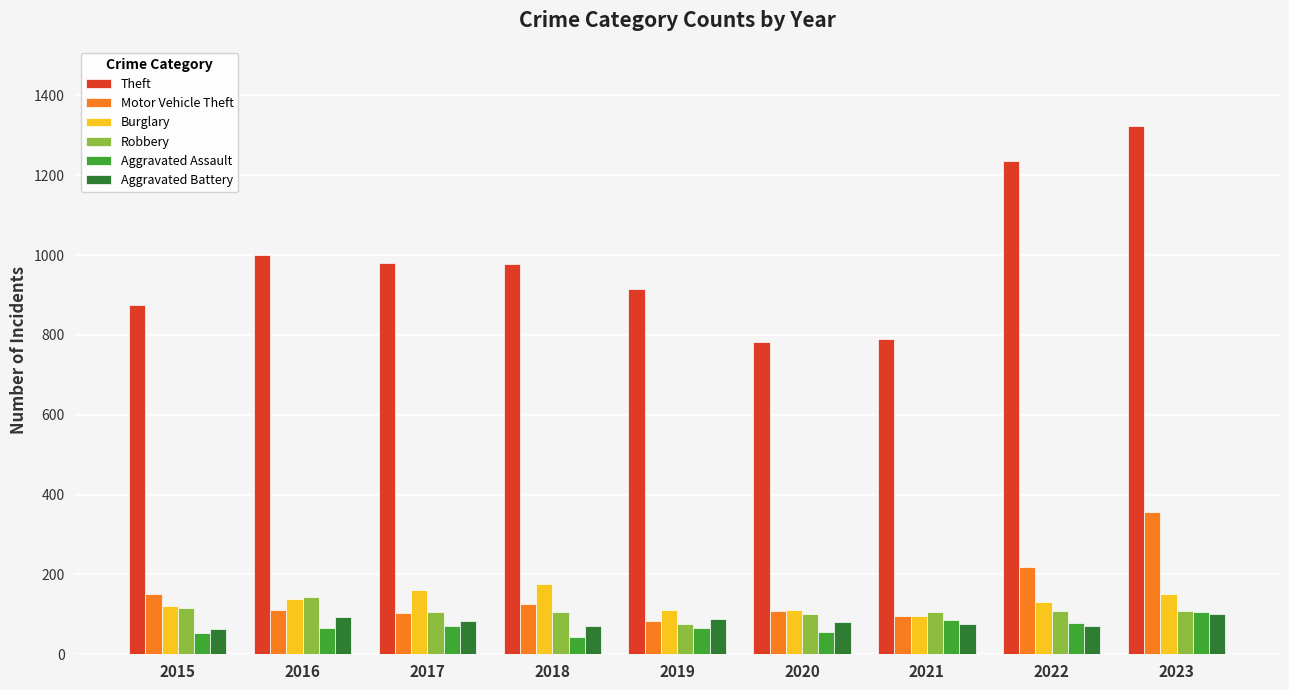

What is the value of the Motor Vehicle Theft bar at the 9th from the left?

357